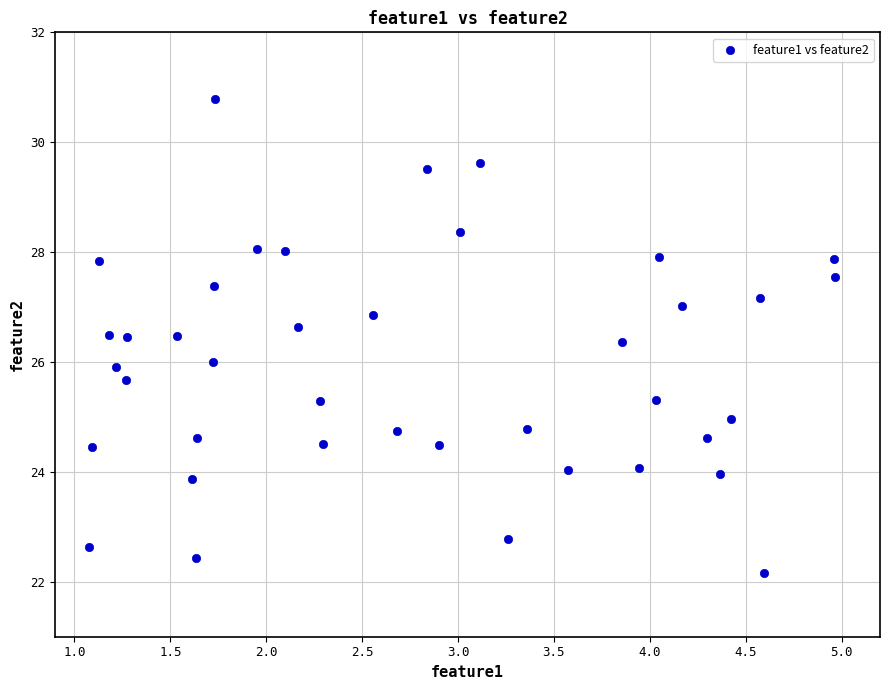

What is the range of X values (max minus min)?

3.9